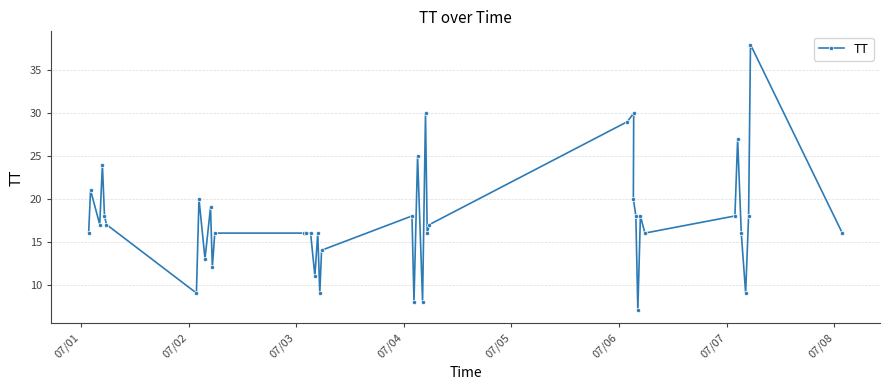

What is the minimum value shown in the chart?

7